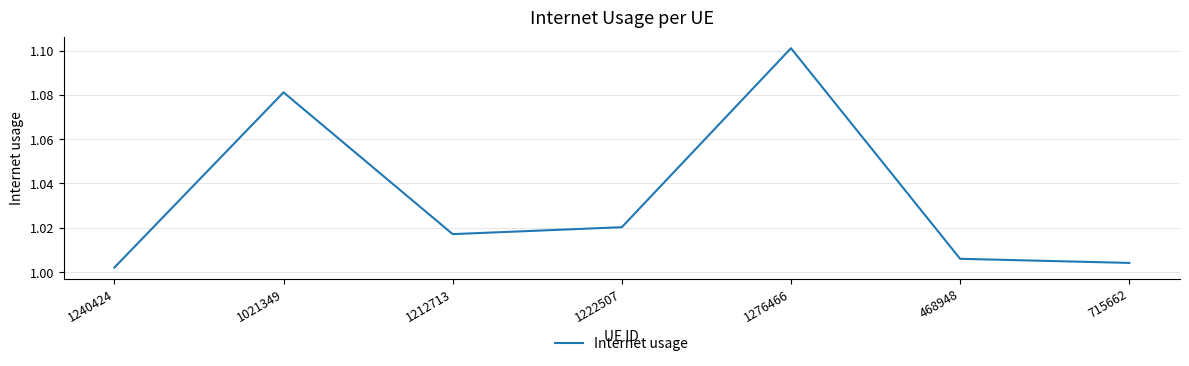

At which category does the chart reach its peak across all series?

1276466